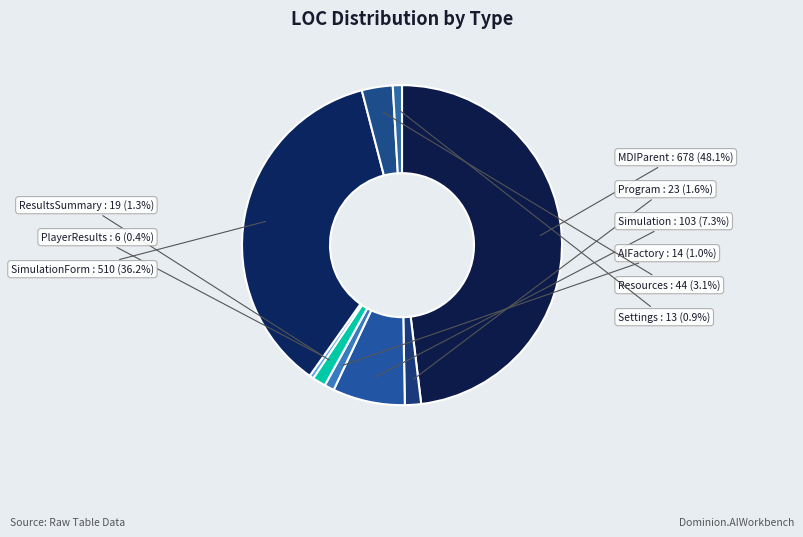

Count the number of slices in the pie.

9